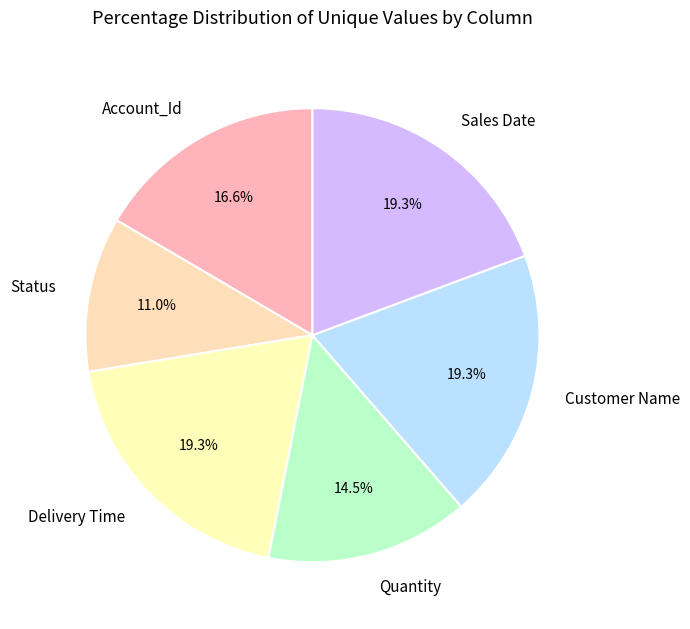

How many slices are in this pie chart?

6